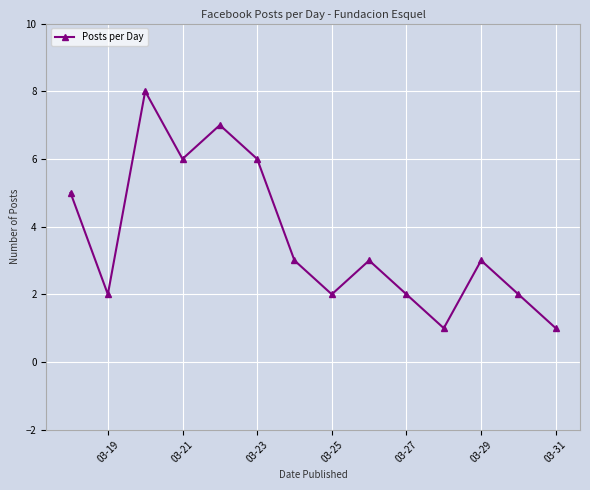

What is the value of the 4th point from the left?

6